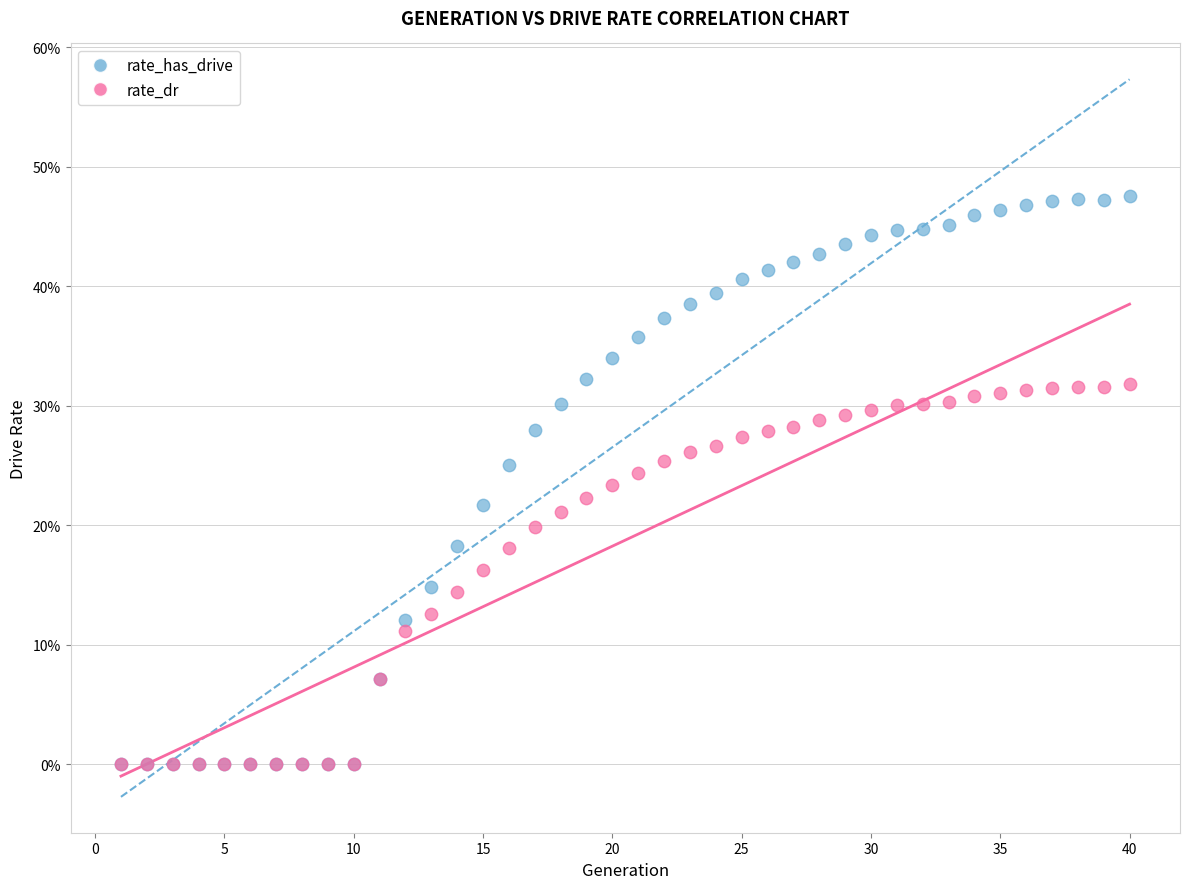

What are all the series names shown in the legend?

rate_has_drive, rate_dr